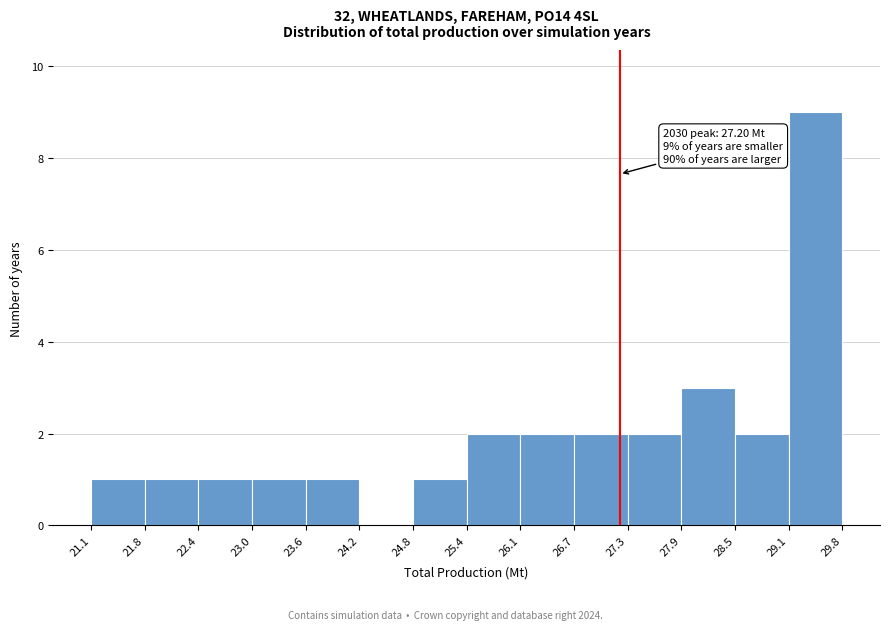

Which range on the x-axis has the tallest bar?

29.1 to 29.8